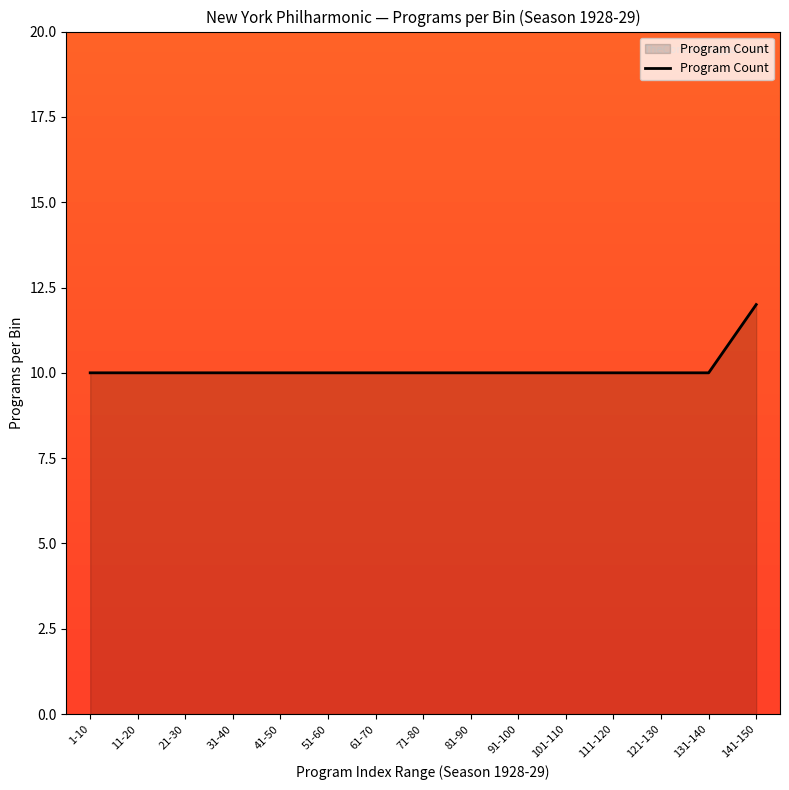

The value at 121-130 is 5. True or false?

False